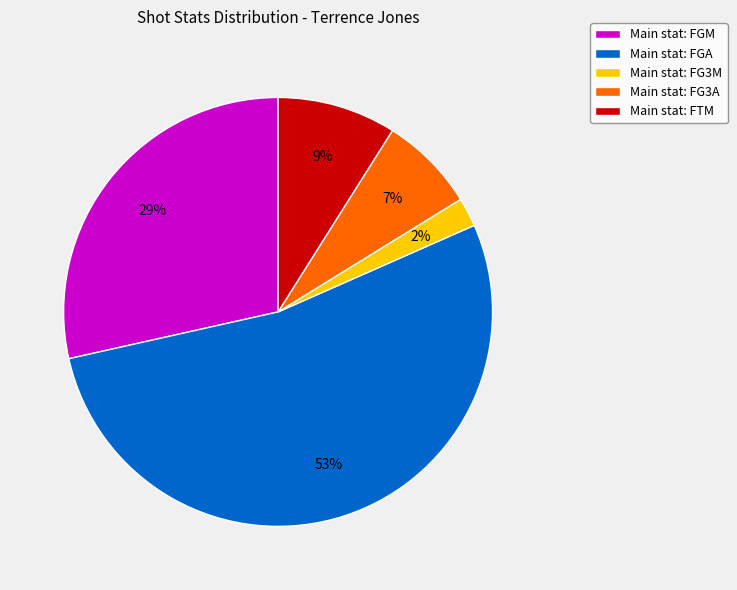

Between Main stat: FGA and Main stat: FGM, which is larger?

Main stat: FGA